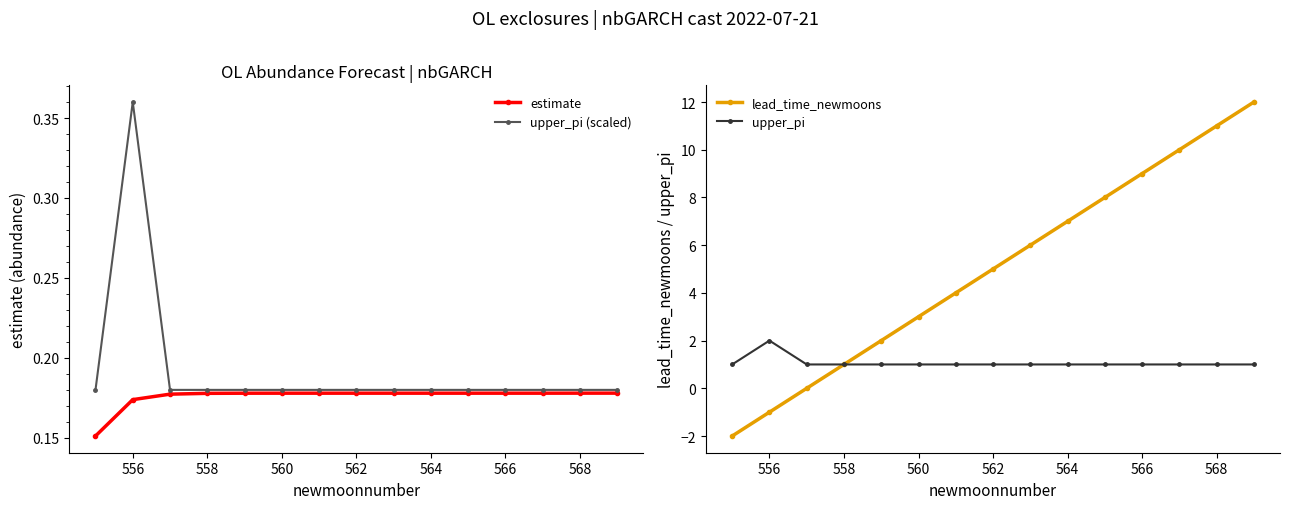

Which category has the highest value in the upper_pi (scaled) series?

556